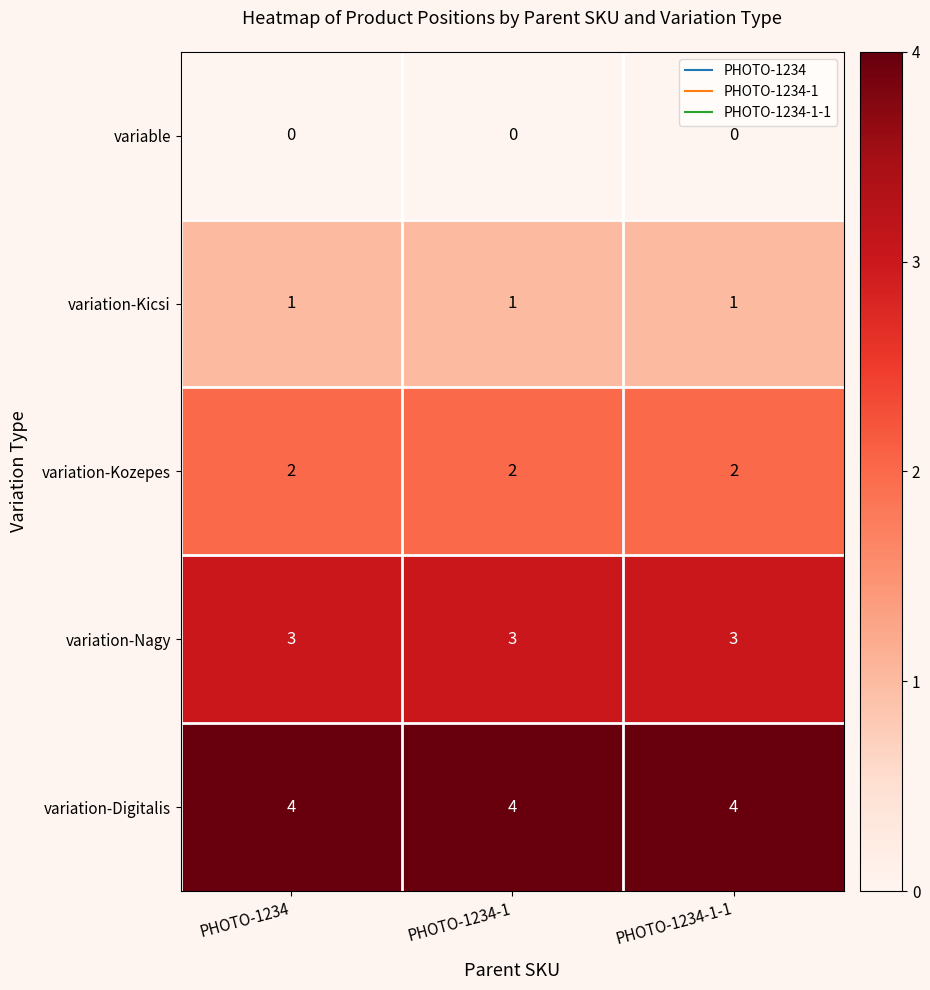

What is the difference between the highest and lowest values at PHOTO-1234?

4